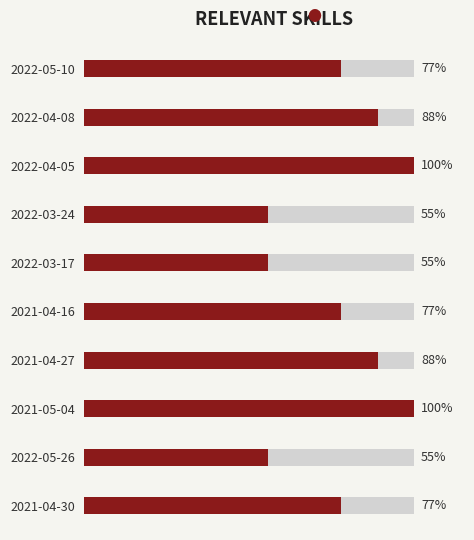

What is the difference between the maximum and minimum values?

44.4